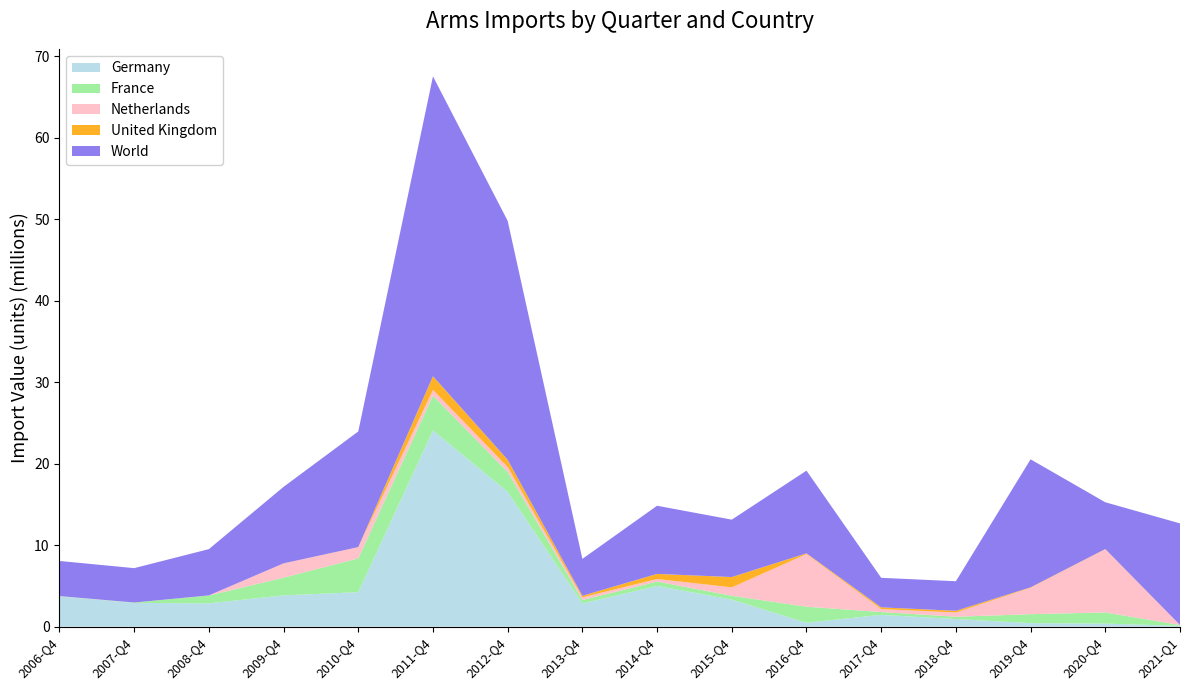

Reading left to right, extract all data points from this chart.

Germany: 3722000	2921000	2869000	3841000	4238000	24085000	16557000	2850000	5007550	3323311	483431	1455313	938903	440081	379084	105000
France: 20000	45000	960000	2173000	4156000	4284000	2446000	423000	532342	472638	1972795	345462	283391	1097696	1373012	99913
Netherlands: 14000	3000	10000	1757000	1363000	692000	599000	329000	316040	1034091	6459221	364152	521847	3238753	7762213	0
United Kingdom: 1000	0	1000	7000	13000	1686000	890000	193000	624434	1264820	89873	209064	209064	55320	18233	6770
World: 4313000	4219000	5681000	9390000	14196000	36809000	29323000	4531000	8367274	7045696	10153094	3627736	3627736	15714381	5742482	12469484